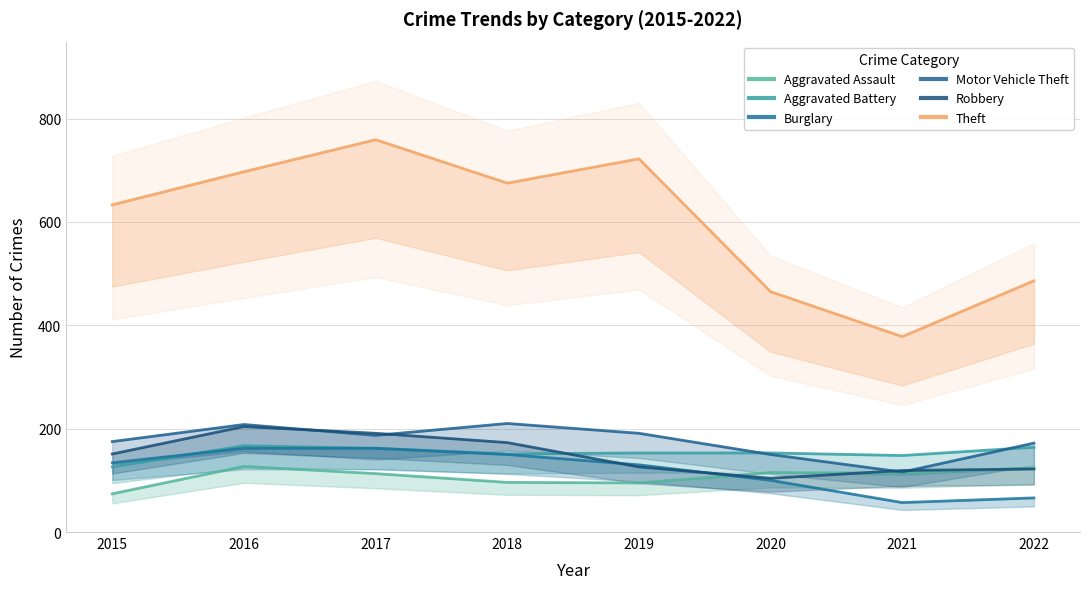

In Theft, how many points are lower than both neighbors (excluding endpoints)?

2